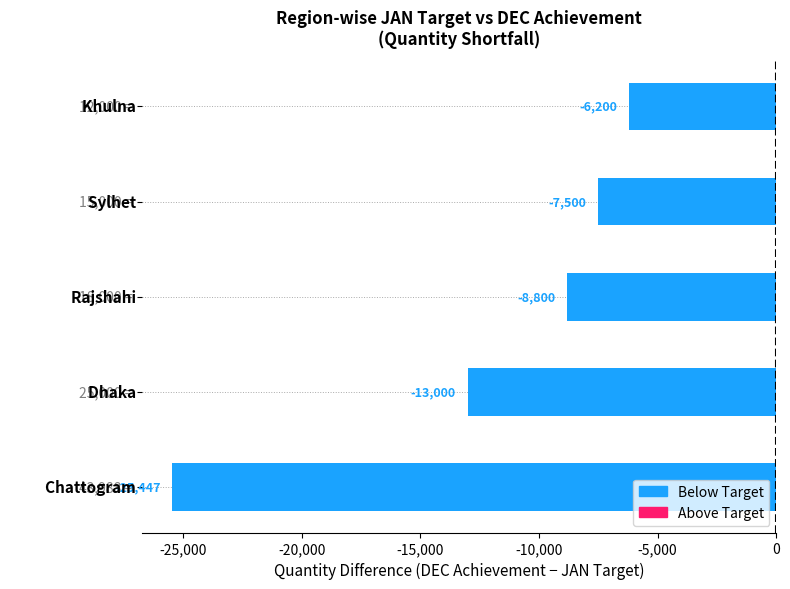

What is the greatest value displayed?

-6200